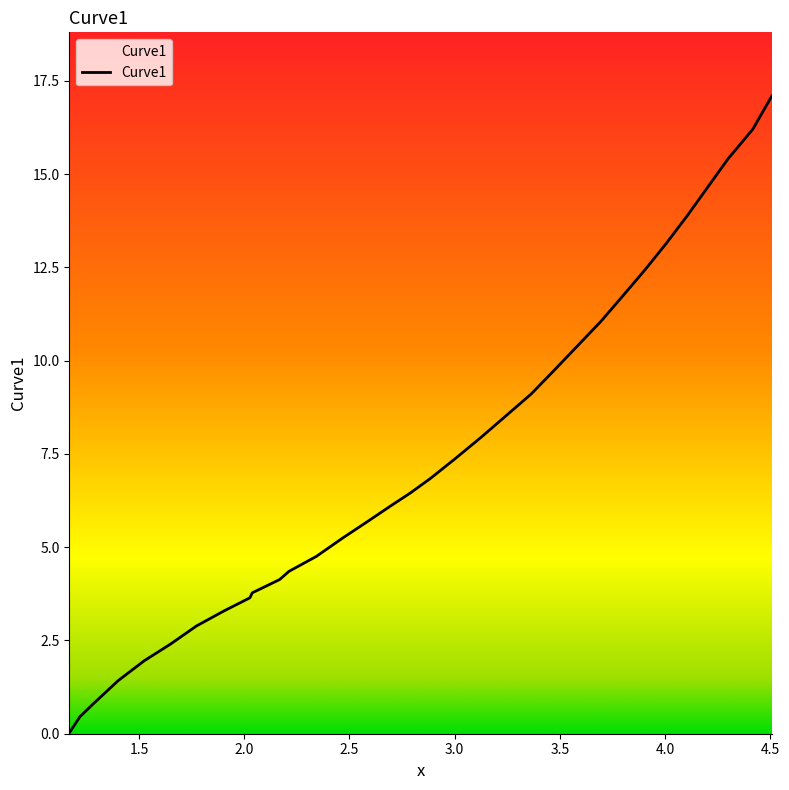

What is the greatest value displayed?

17.1